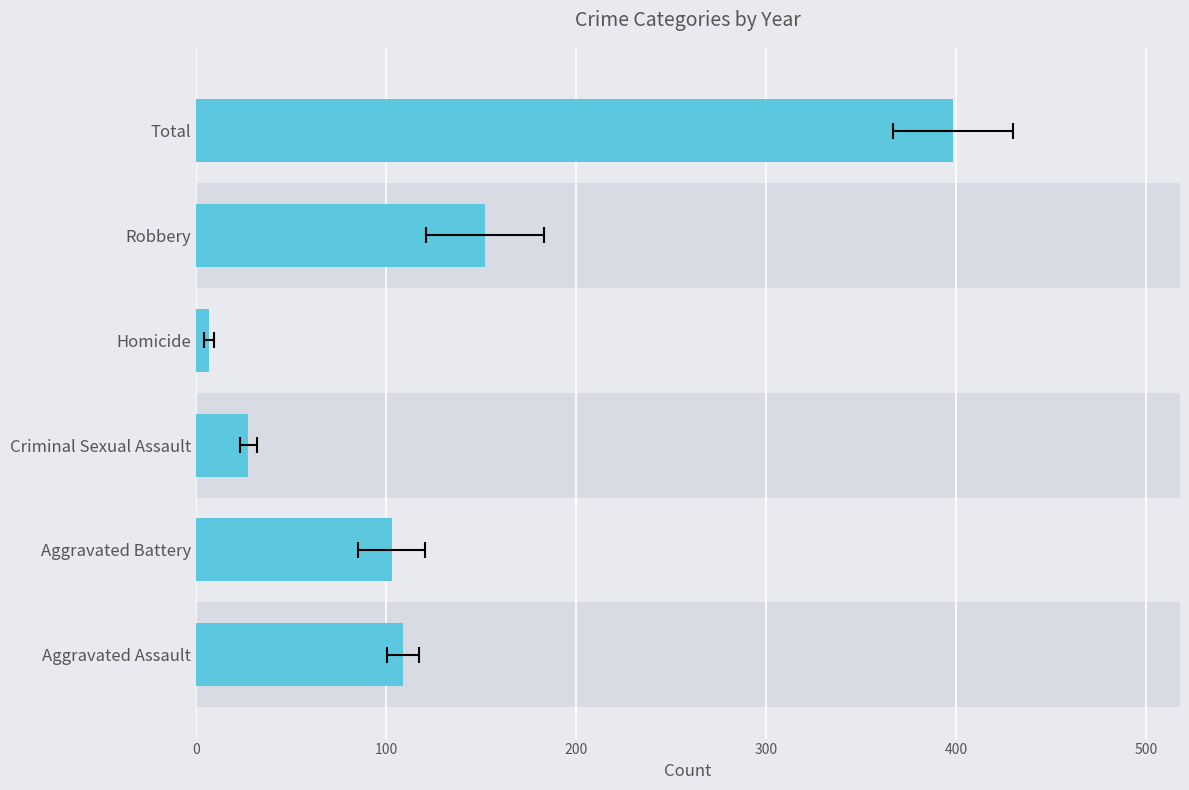

The chart shows a value of 223.0 at Robbery. True or false?

False